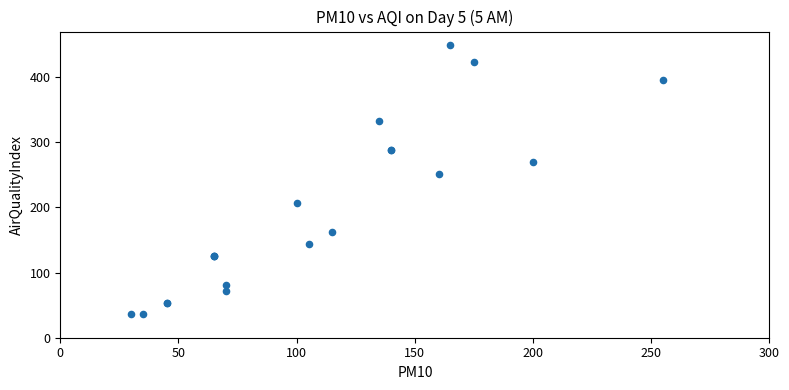

What Y value in the scatter plot is closest to 243?

252